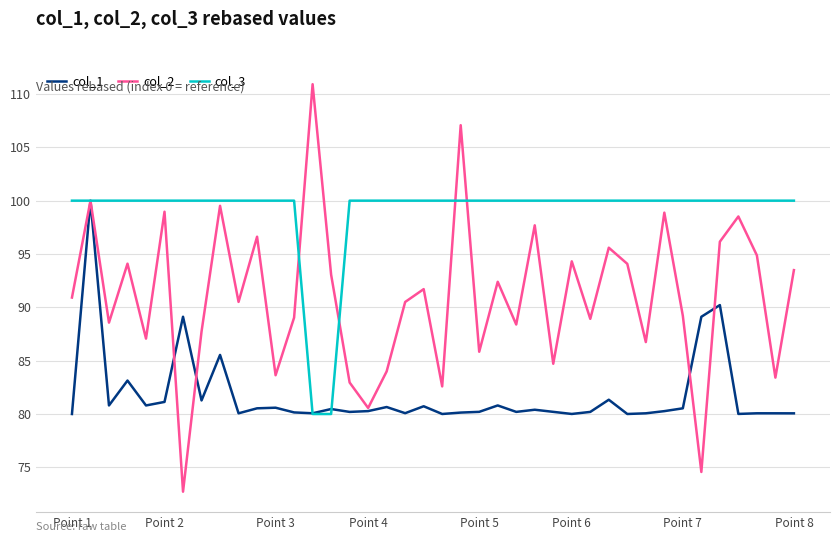

Which series has the largest range (max minus min)?

col_2